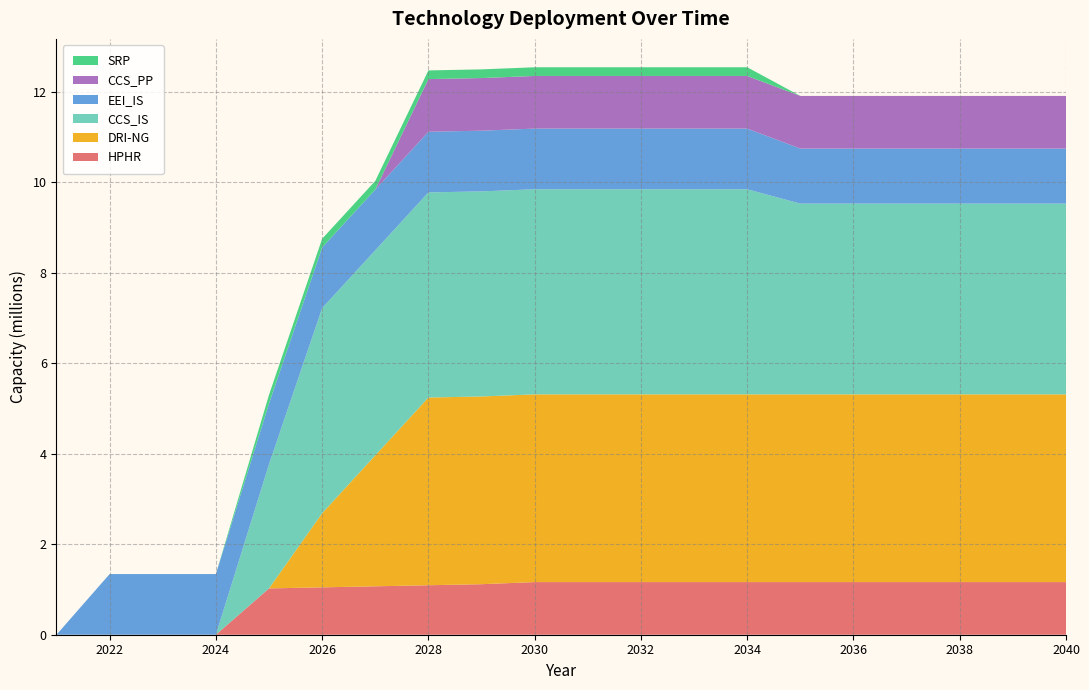

Reading left to right, list all the values displayed in this chart.

HPHR: 0.0	0.0	0.0	0.0	1023950.4	1047222.0	1070493.6	1093765.2	1117036.8	1163580.0	1163580.0	1163580.0	1163580.0	1163580.0	1163580.0	1163580.0	1163580.0	1163580.0	1163580.0	1163580.0
DRI-NG: 0.0	0.0	0.0	0.0	0.0	1639640.0	2895026.7	4150413.3	4150413.3	4150413.3	4150413.3	4150413.3	4150413.3	4150413.3	4150413.6	4150413.6	4150413.6	4150413.6	4150413.6	4150413.6
CCS_IS: 0.0	0.0	0.0	0.0	2746514.8	4534666.7	4534666.7	4534666.7	4534666.7	4534666.7	4534666.7	4534666.7	4534666.7	4534666.7	4217514.5	4217514.5	4217514.5	4217514.5	4217514.5	4217514.5
EEI_IS: 0.0	1341329.6	1341329.6	1341329.6	1341329.6	1341329.6	1341329.6	1341329.6	1341329.6	1341329.6	1341329.6	1341329.6	1341329.6	1341329.6	1216590.7	1216590.7	1216590.7	1216590.7	1216590.7	1216590.7
CCS_PP: 0.0	0.0	0.0	0.0	0.0	0.0	0.0	1163580.0	1163580.0	1163580.0	1163580.0	1163580.0	1163580.0	1163580.0	1163580.0	1163580.0	1163580.0	1163580.0	1163580.0	1163580.0
SRP: 0.0	0.0	0.0	0.0	192126.7	192126.7	192126.7	192126.7	192126.7	192126.7	192126.7	192126.7	192126.7	192126.7	0.0	0.0	0.0	0.0	0.0	0.0